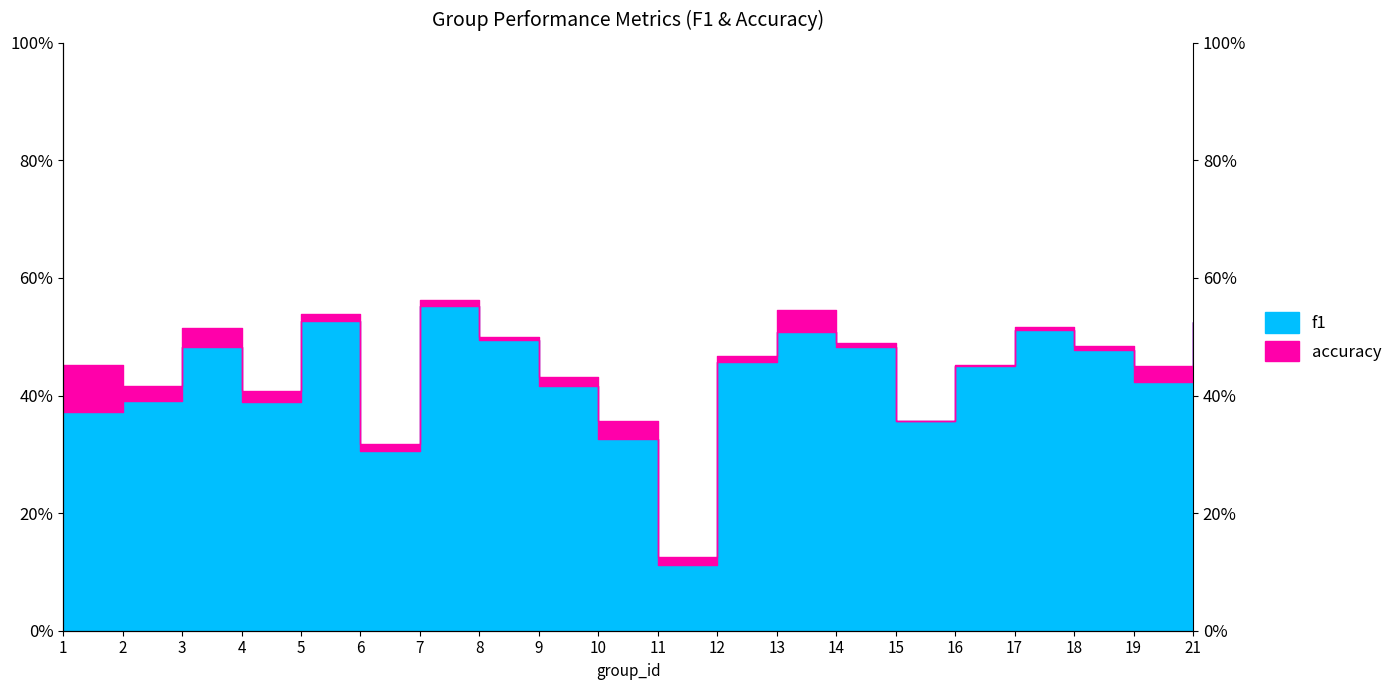

True or false: f1 and accuracy intersect in this chart.

False